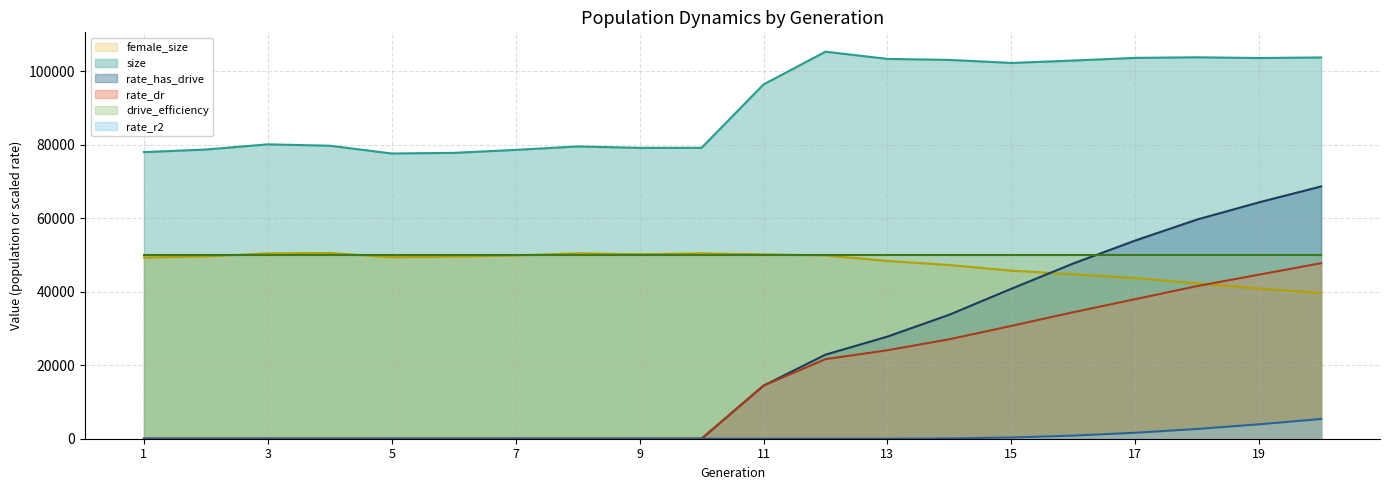

At which category does the chart reach its peak across all series?

12